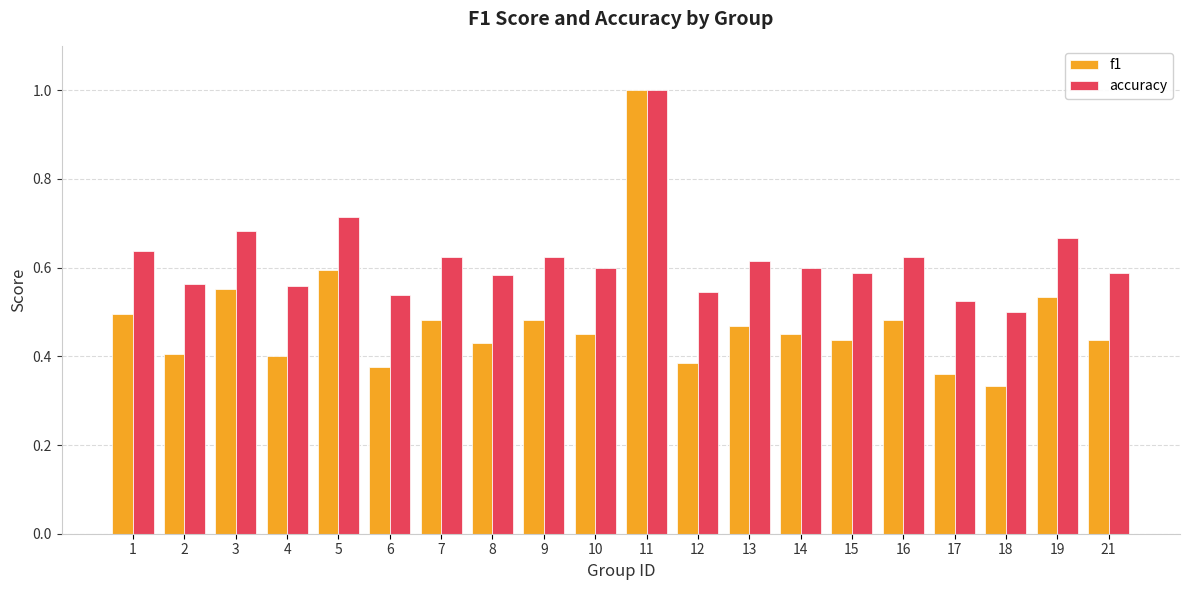

How many bars are there in total?

40